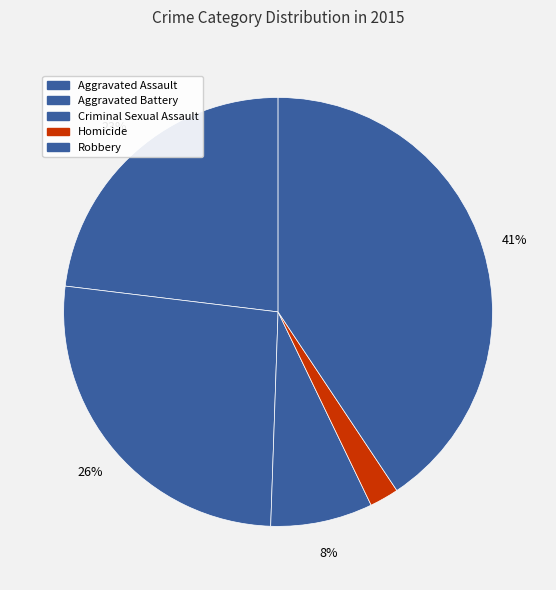

To the nearest percent, what percentage of the pie is Criminal Sexual Assault?

8%